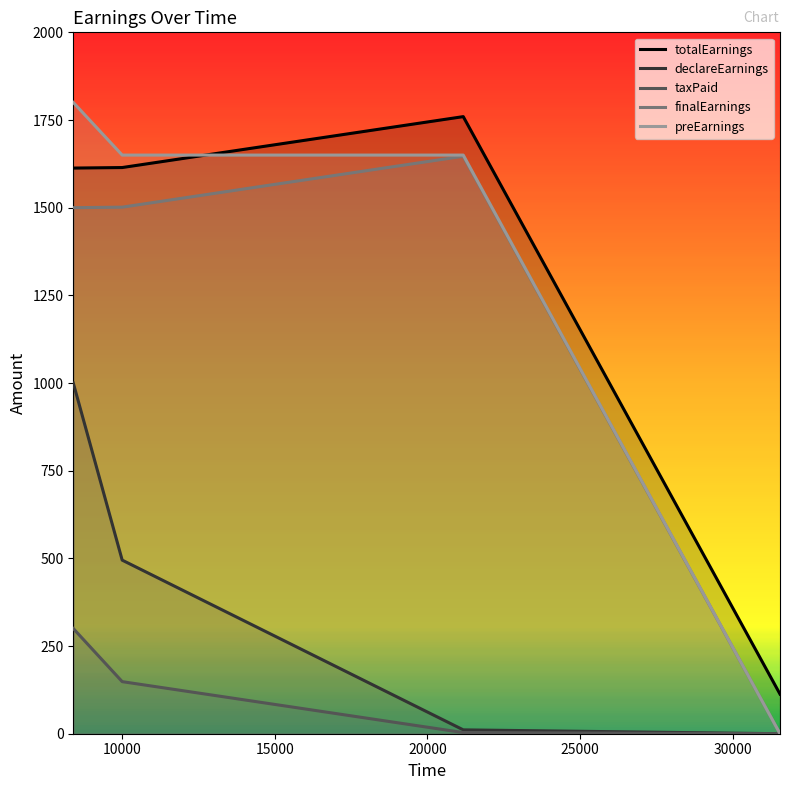

List the labels in order of finalEarnings value, largest first.

21171, 10008, 8407, 31538